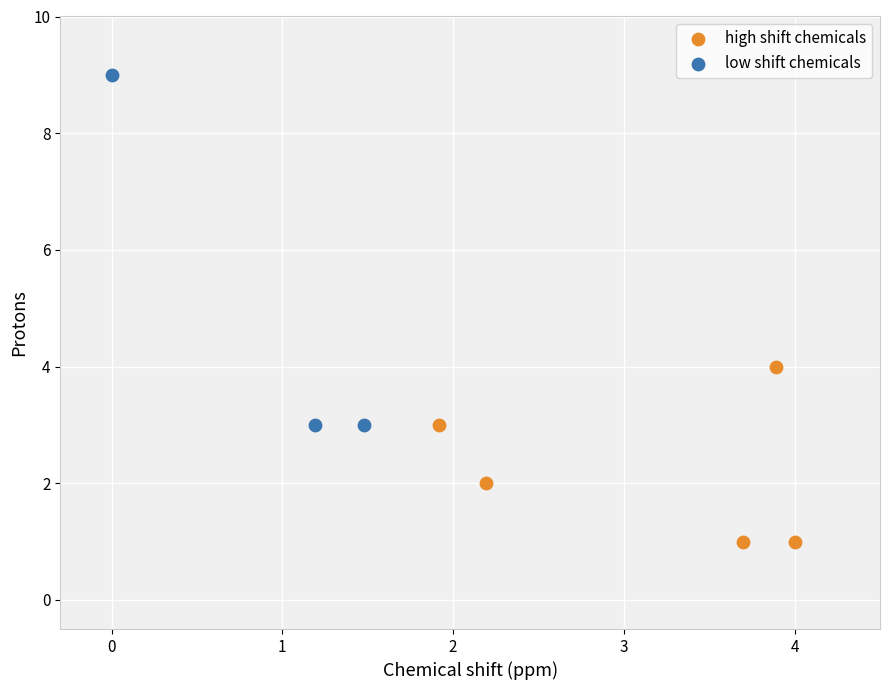

Which series reaches the minimum Y coordinate?

high shift chemicals